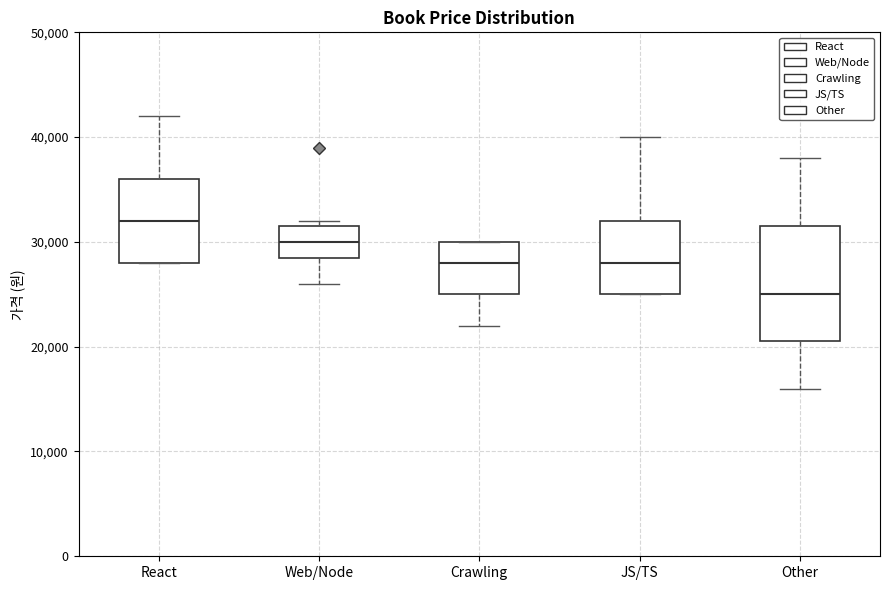

Where is the lower edge of the box for React on the y-axis? The values are not printed on the chart, so give them approximately, as read against the axis.

28000